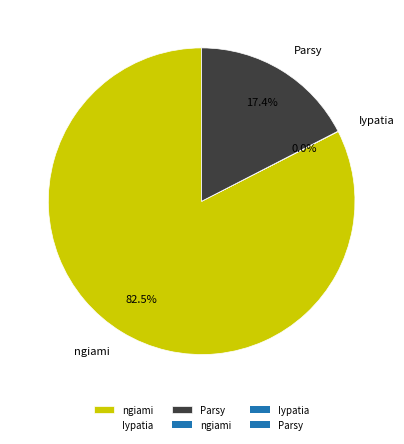

What is the ratio of the value at ngiami to the value at Parsy?

4.7